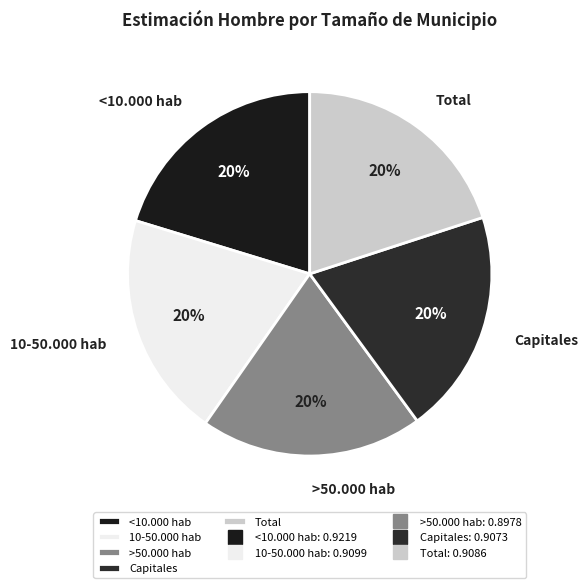

To the nearest percent, what is the combined percentage of >50.000 hab and Total?

40%